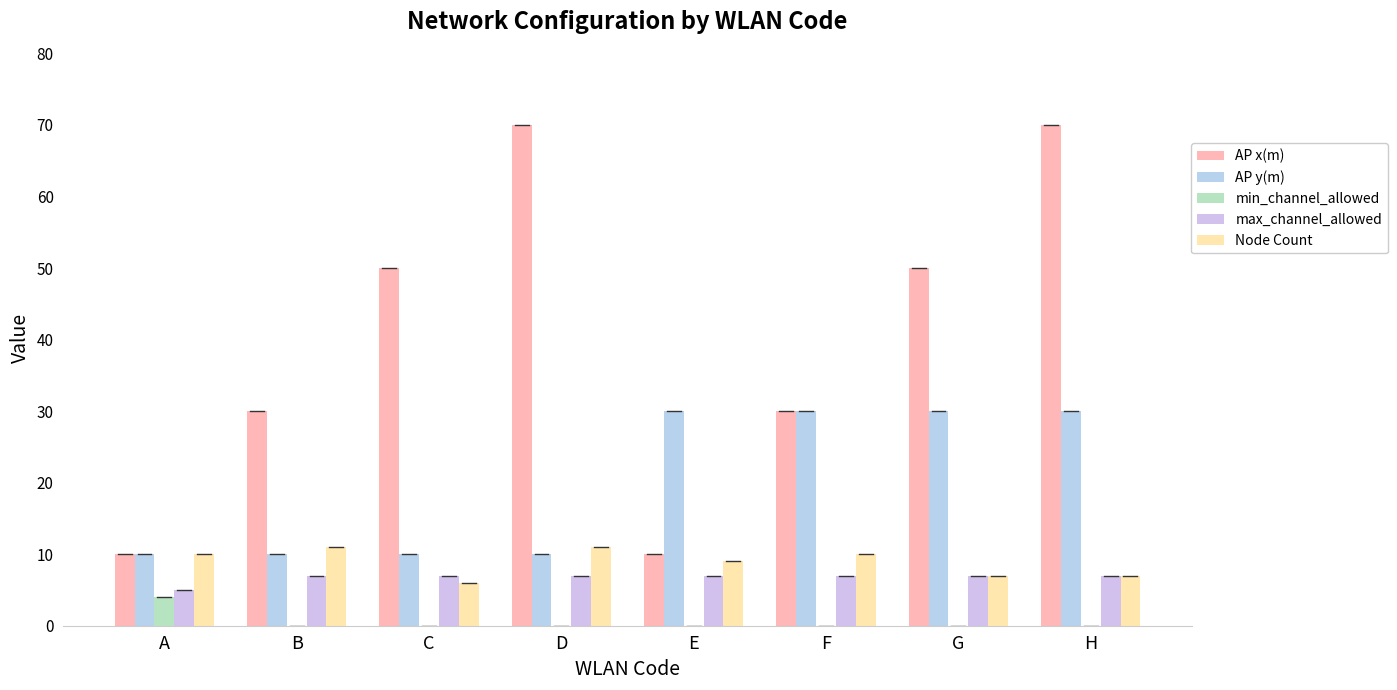

How many groups of bars are there?

8